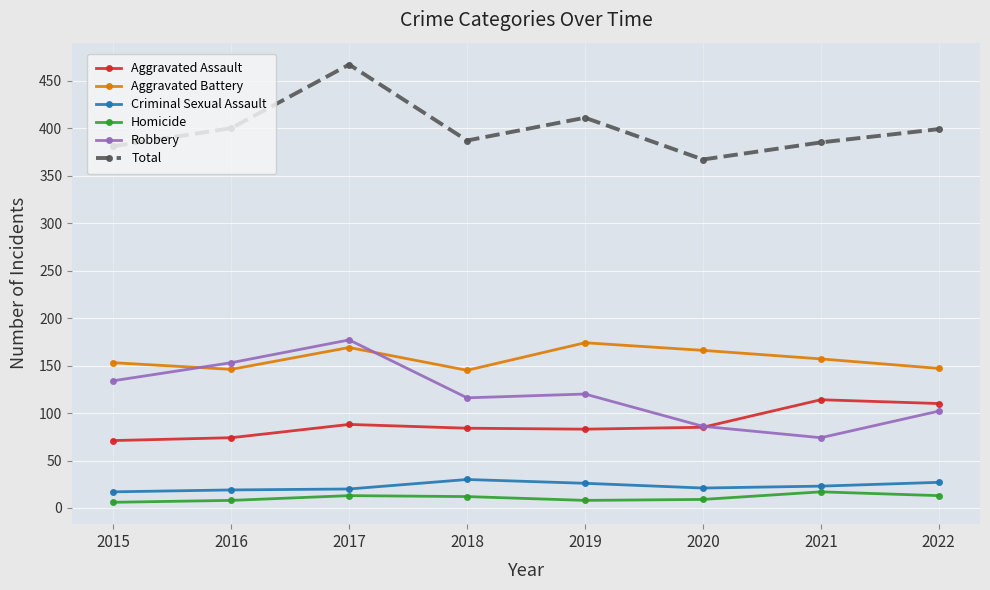

True or false: Aggravated Battery and Aggravated Assault intersect in this chart.

False